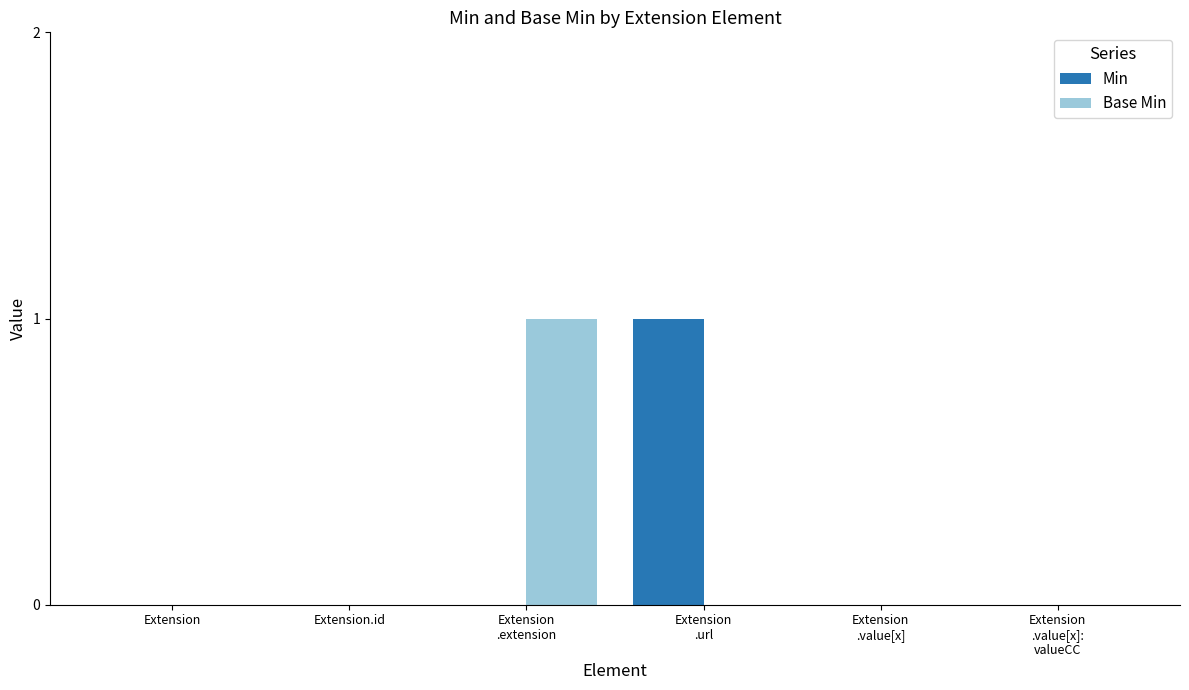

Is it true that Base Min equals 0 at Extension.id?

True